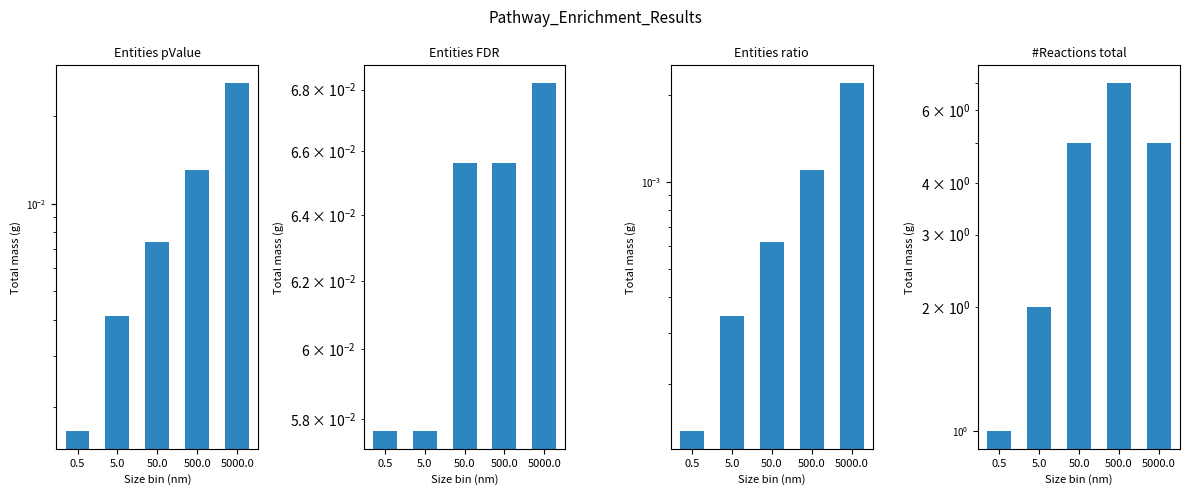

At 500.0, list the series in order from smallest to largest.

Entities ratio, Entities pValue, Entities FDR, #Reactions total